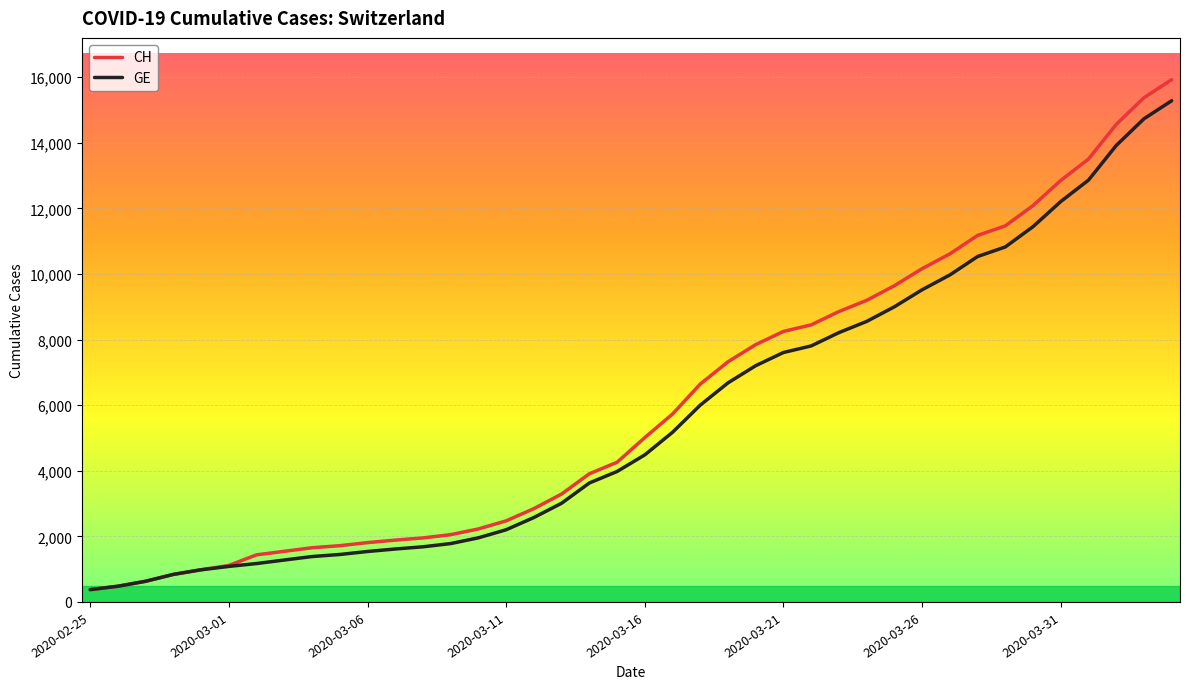

Which series has the largest range (max minus min)?

CH